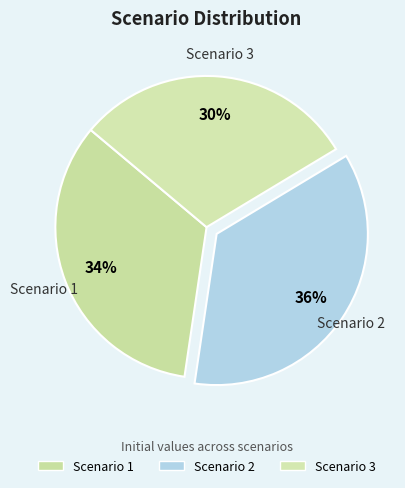

What is the largest slice in the pie chart?

Scenario 2